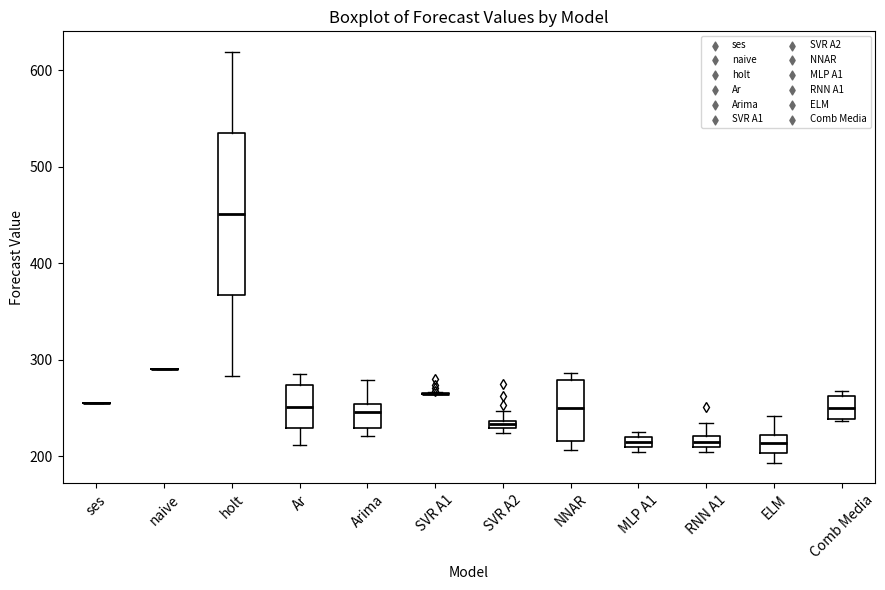

Comparing the boxes themselves (not the whiskers), which one is the tallest?

holt